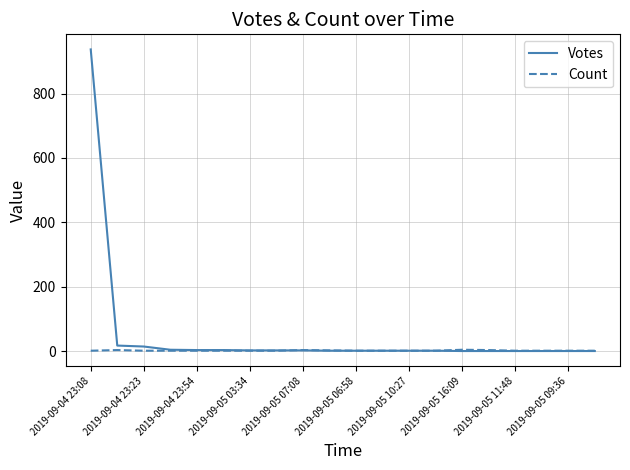

Rank the series by their average value, from highest to lowest.

Votes, Count